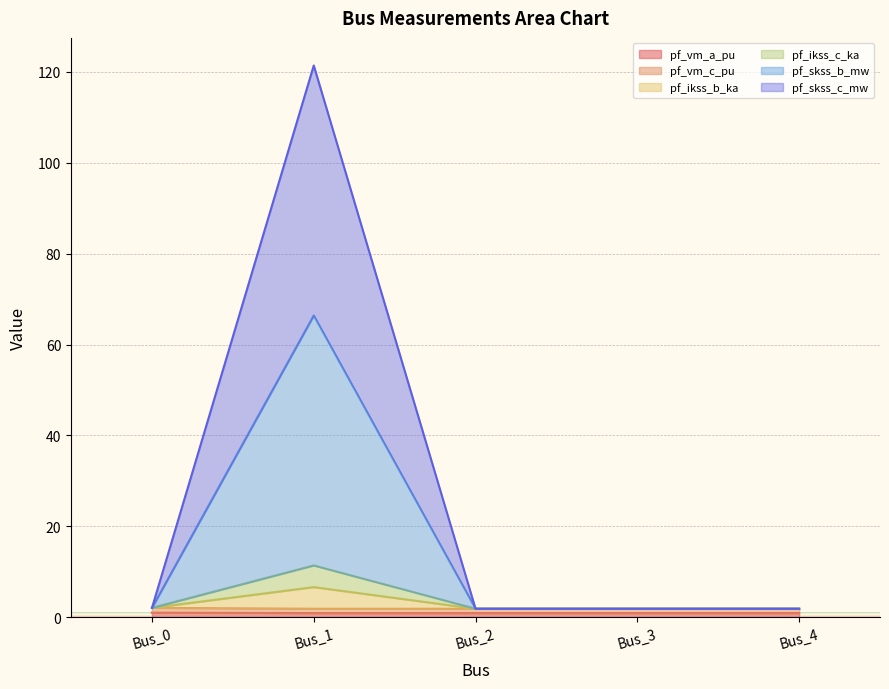

What is the total value across all series at Bus_2?

10.5